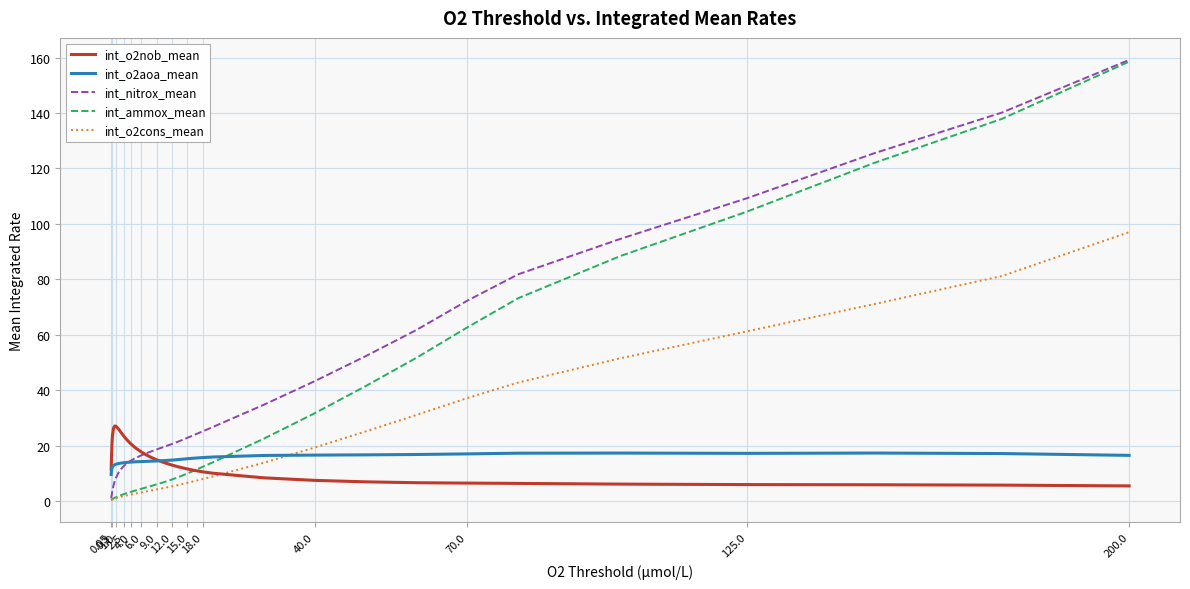

Which series has the widest spread of values?

int_ammox_mean